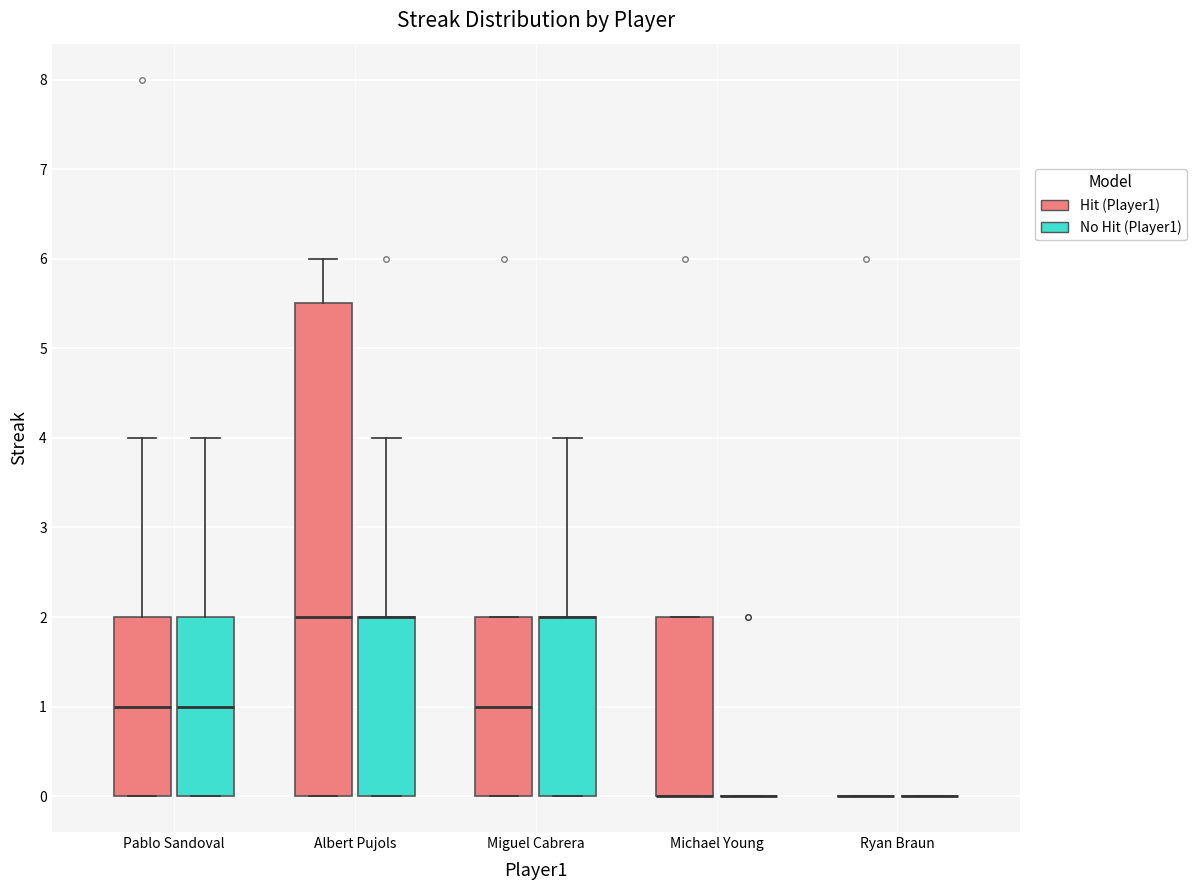

Reading left to right, transcribe this box plot: for each box, give where its median line is, the range the box spans, and where its two whiskers end, as read against the y-axis. The values are not printed on the chart, so give them approximately, as read against the axis.

Pablo Sandoval (Hit (Player1)): median 1.0, box 0.0 to 2.0, whiskers 0.0 to 4.0
Pablo Sandoval (No Hit (Player1)): median 1.0, box 0.0 to 2.0, whiskers 0.0 to 4.0
Albert Pujols (Hit (Player1)): median 2.0, box 0.0 to 5.5, whiskers 0.0 to 6.0
Albert Pujols (No Hit (Player1)): median 2.0 (drawn on the box's upper edge), box 0.0 to 2.0, whiskers 0.0 to 4.0
Miguel Cabrera (Hit (Player1)): median 1.0, box 0.0 to 2.0, whiskers 0.0 to 2.0
Miguel Cabrera (No Hit (Player1)): median 2.0 (drawn on the box's upper edge), box 0.0 to 2.0, whiskers 0.0 to 4.0
Michael Young (Hit (Player1)): median 0.0 (drawn on the box's lower edge), box 0.0 to 2.0, whiskers 0.0 to 2.0
Michael Young (No Hit (Player1)): box collapsed to a line at 0.0, whiskers 0.0 to 0.0
Ryan Braun (Hit (Player1)): box collapsed to a line at 0.0, whiskers 0.0 to 0.0
Ryan Braun (No Hit (Player1)): box collapsed to a line at 0.0, whiskers 0.0 to 0.0